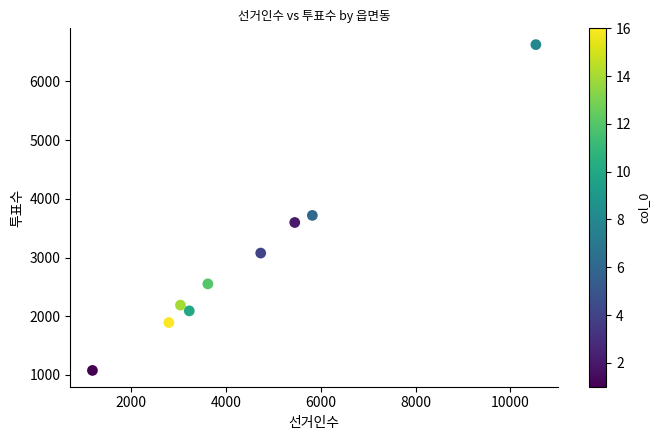

What Y value in the scatter plot is closest to 3852?

3718